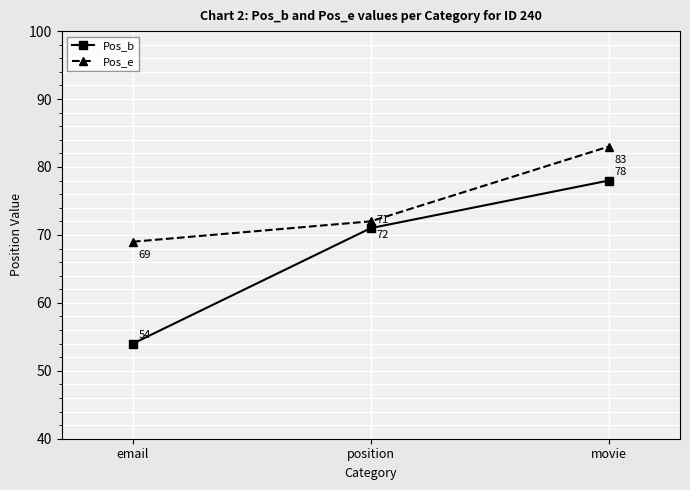

Where is Pos_e nearest to the value 76?

position